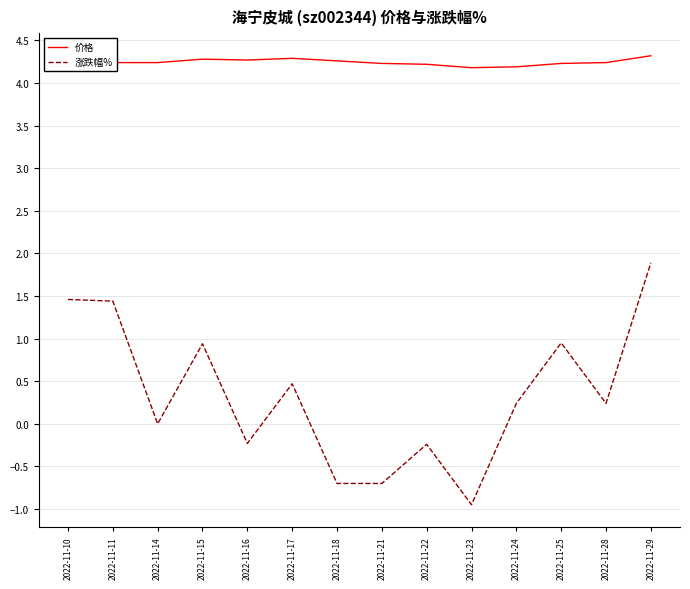

What is the sum of all 价格 values?

59.4